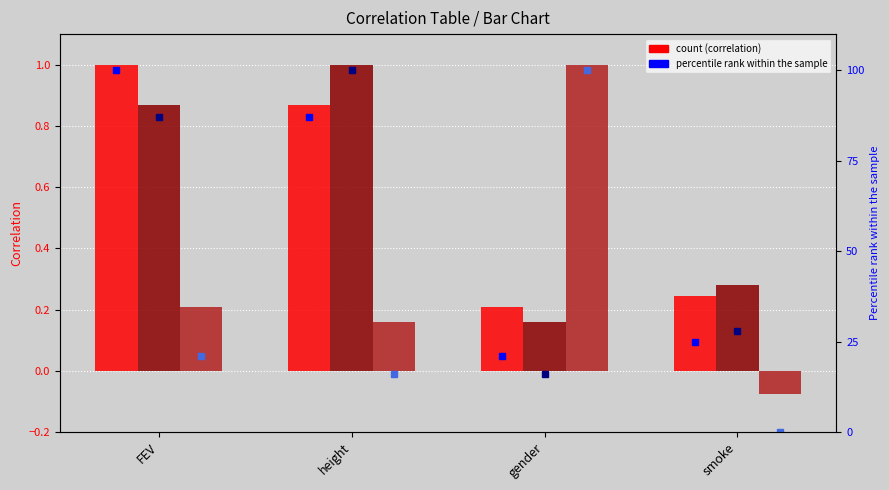

Reading left to right, list all the values displayed in this chart.

FEV: 1.0	0.9	0.2	0.2
height: 0.9	1.0	0.2	0.3
gender: 0.2	0.2	1.0	-0.1
FEV percentile: 100.0	87.0	21.0	25.0
height percentile: 87.0	100.0	16.0	28.0
gender percentile: 21.0	16.0	100.0	0.0